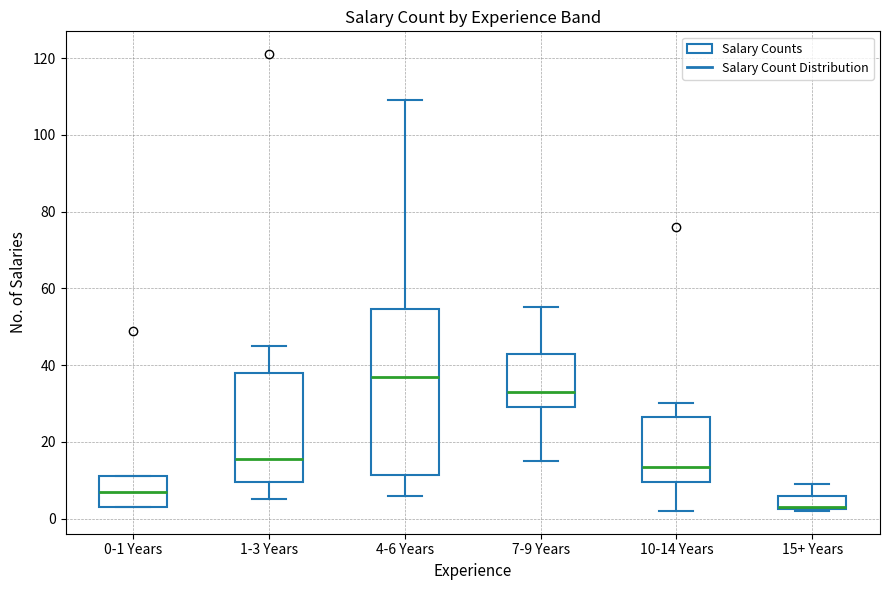

Which box is the tallest, from its lower edge to its upper edge?

4-6 Years